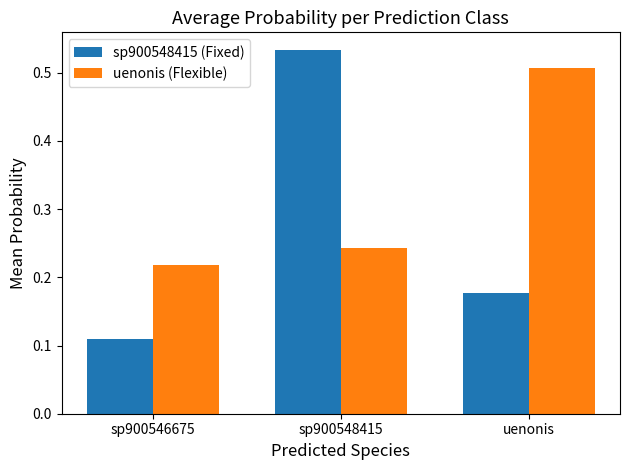

Are the bars grouped side by side (vs. stacked)?

Yes